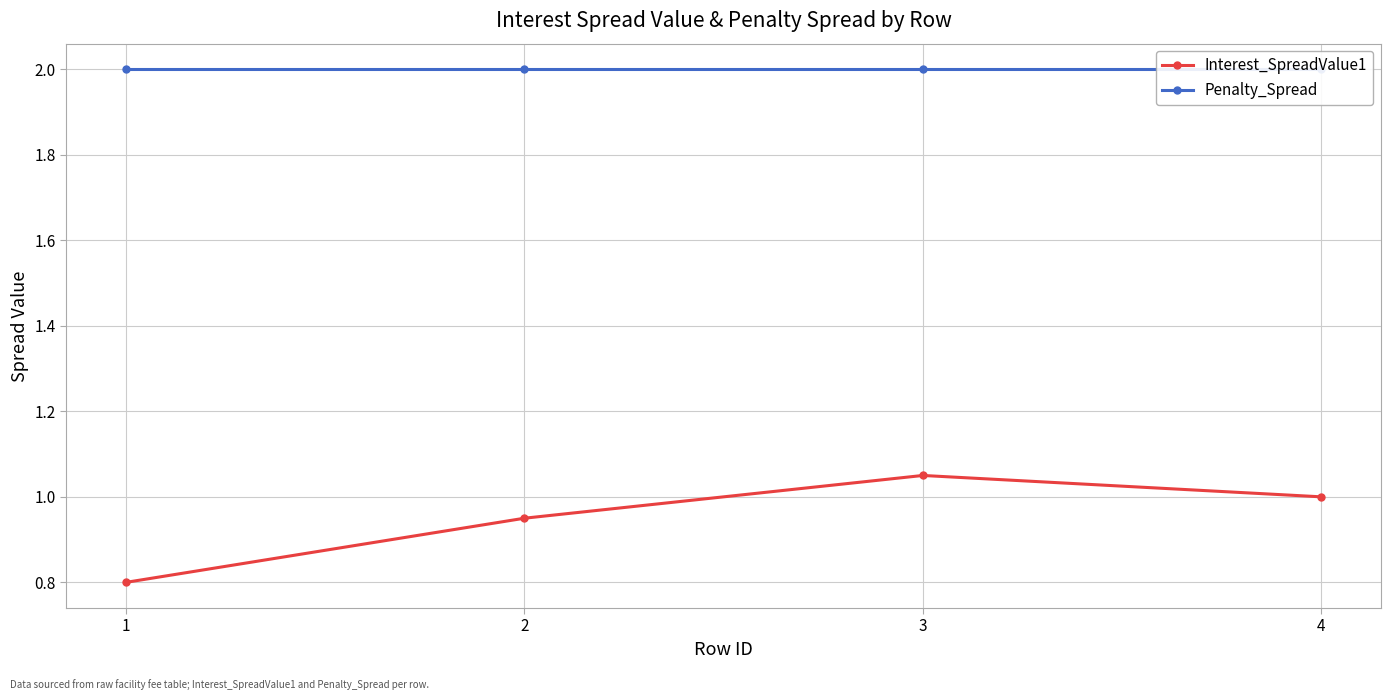

What is the total value across all series at 1?

2.8